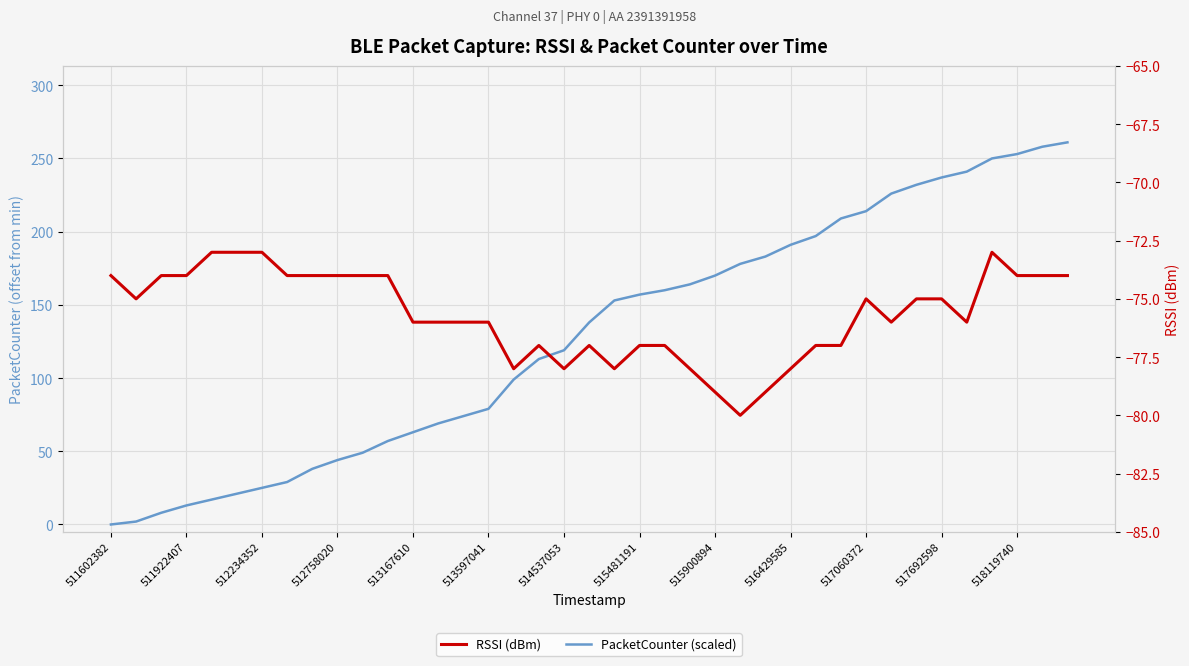

What is the sum of all PacketCounter (scaled) values?

4991